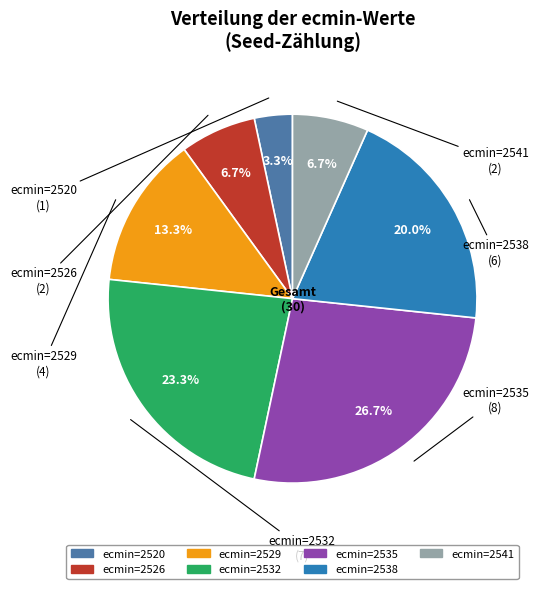

Combined, what portion of the pie is ecmin=2535 and ecmin=2532?

50.0%